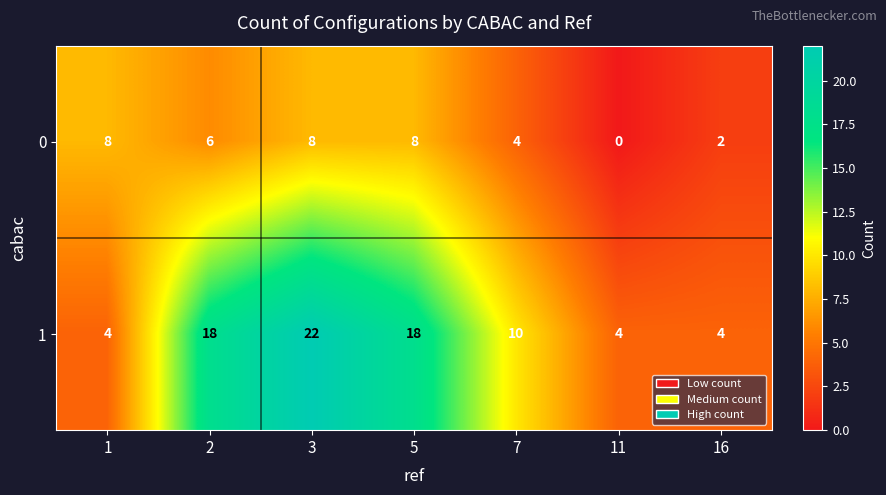

Reading left to right, transcribe all the data shown in this chart.

0: 1=8	2=6	3=8	5=8	7=4	11=0	16=2
1: 1=4	2=18	3=22	5=18	7=10	11=4	16=4